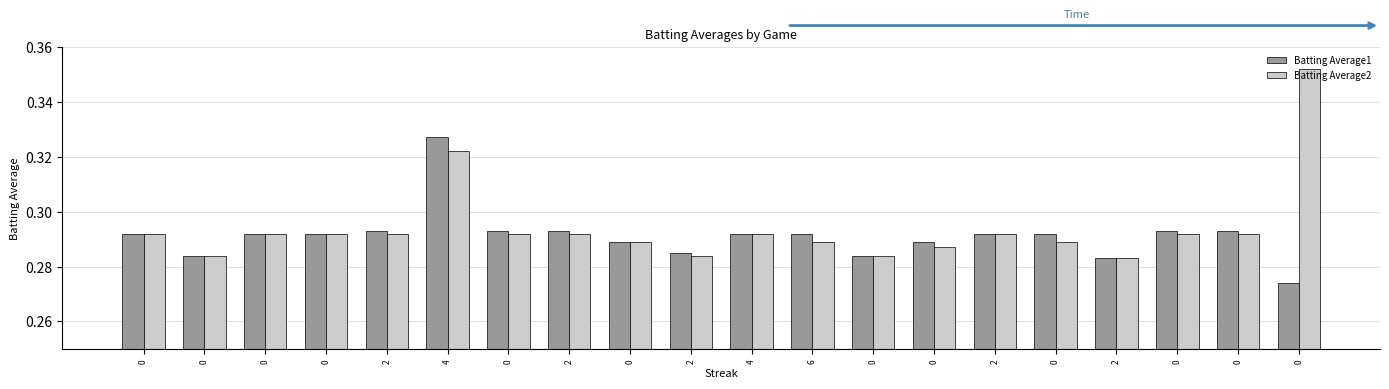

How many bars are there in each group?

2